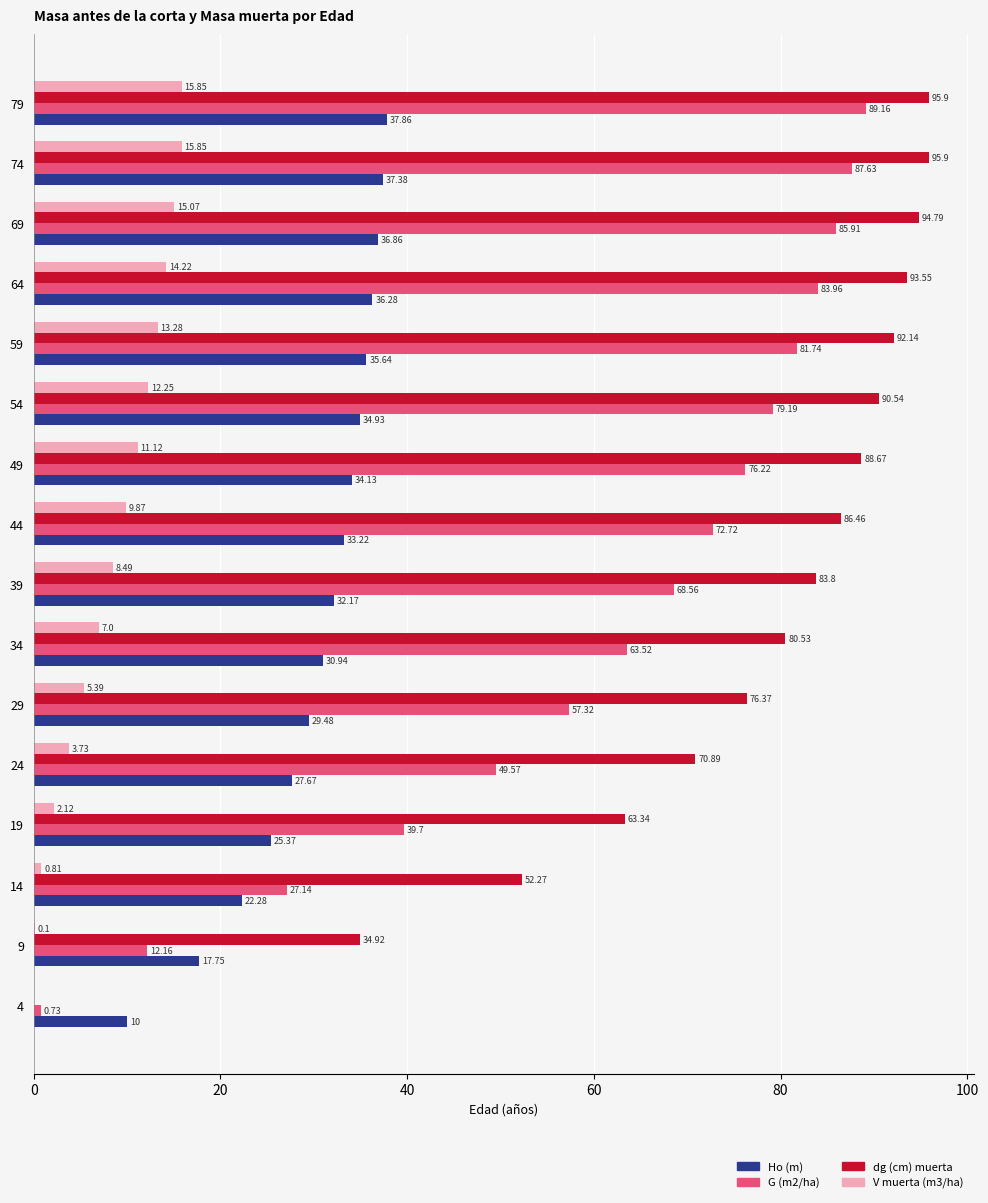

Where is G (m2/ha) nearest to the value 44?

19